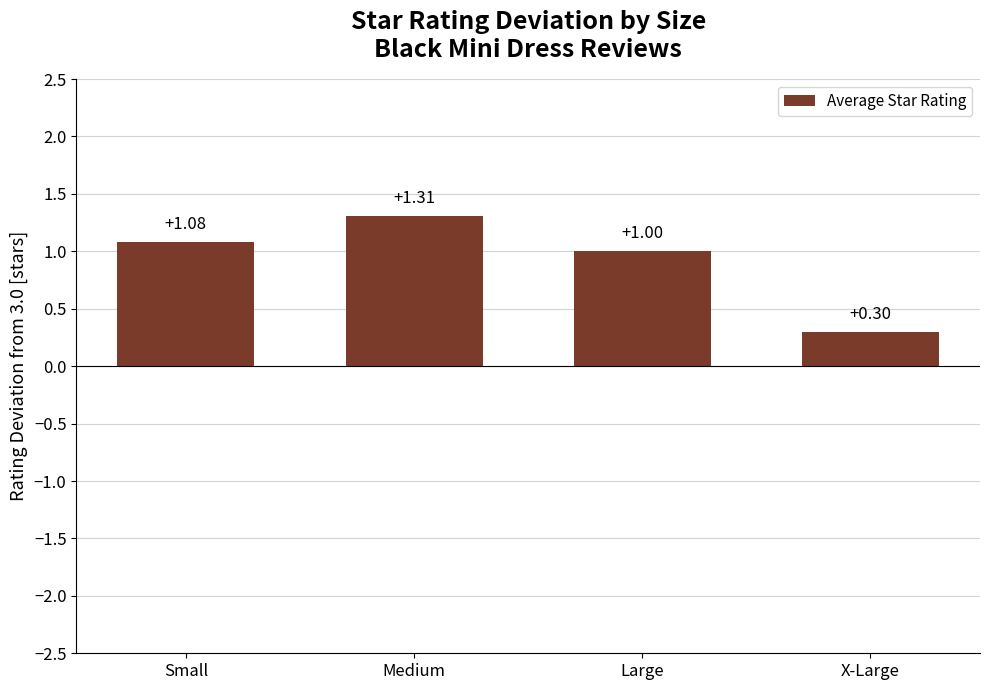

The chart shows a value of 0.7 at Medium. True or false?

False